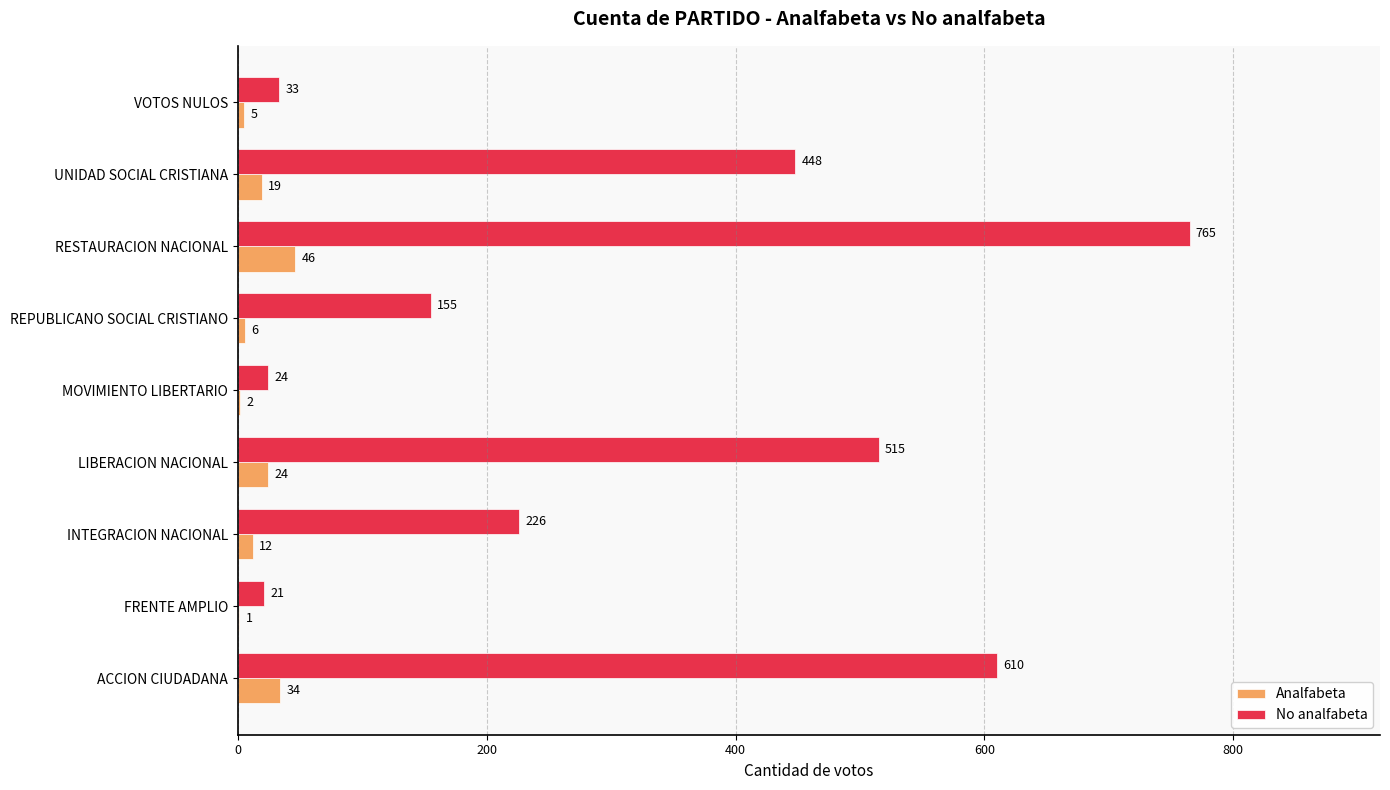

What are all the series names shown in the legend?

Analfabeta, No analfabeta